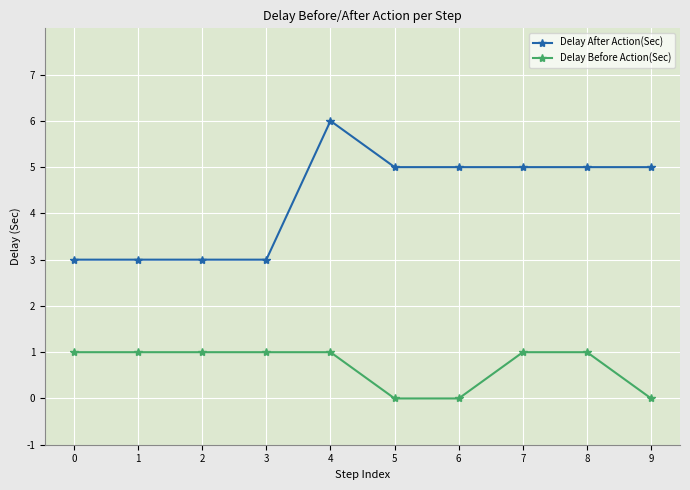

Reading left to right, list all the values displayed in this chart.

Delay After Action(Sec): 0=3	1=3	2=3	3=3	4=6	5=5	6=5	7=5	8=5	9=5
Delay Before Action(Sec): 0=1	1=1	2=1	3=1	4=1	5=0	6=0	7=1	8=1	9=0